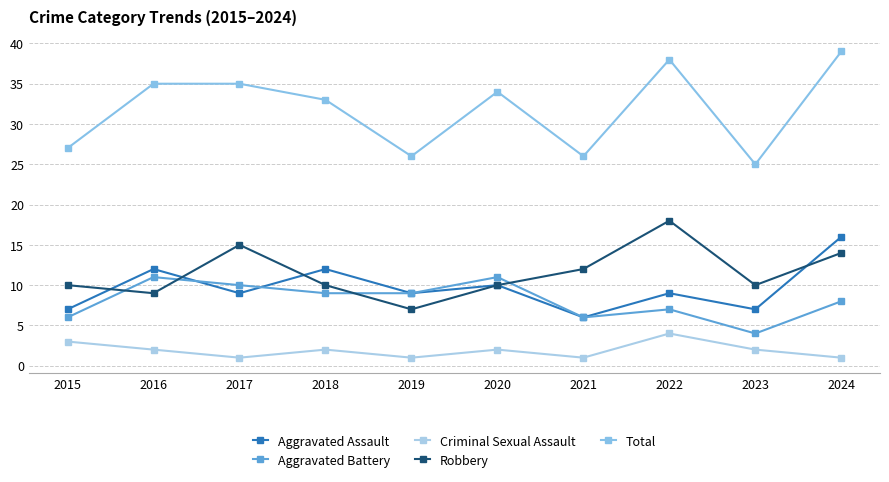

Where do Aggravated Assault and Aggravated Battery first cross each other?

2016 and 2017